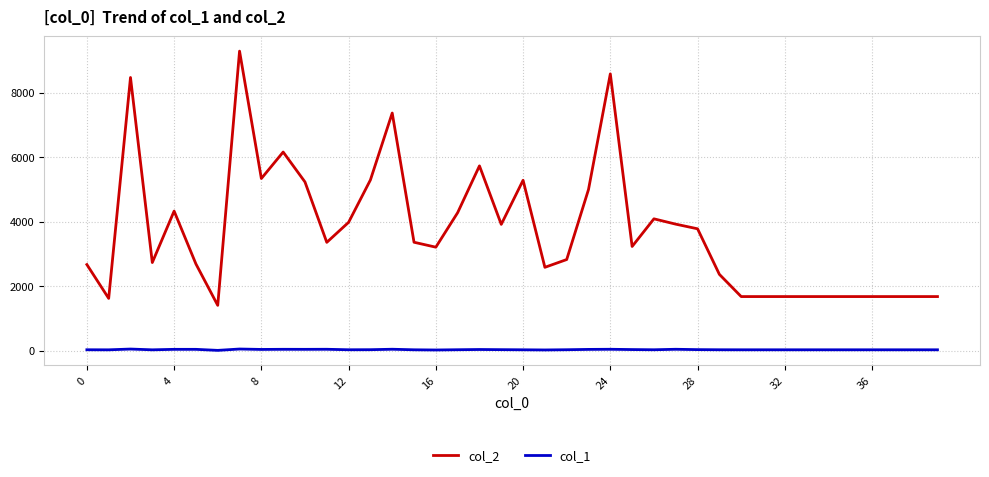

How many categories are shown in the chart?

40